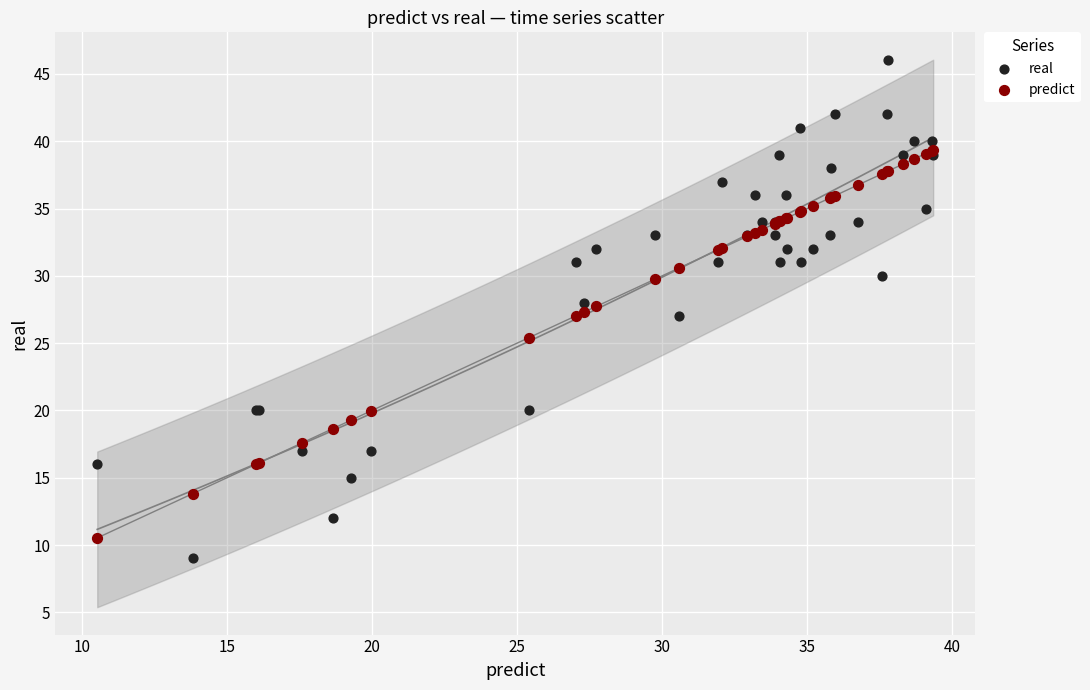

In the predict series, what Y value is closest to 24?

25.4